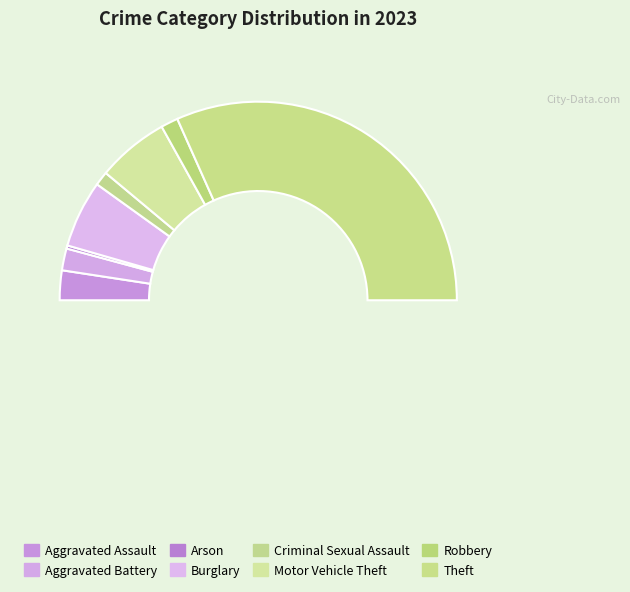

To the nearest percent, what is the average slice percentage?

12%